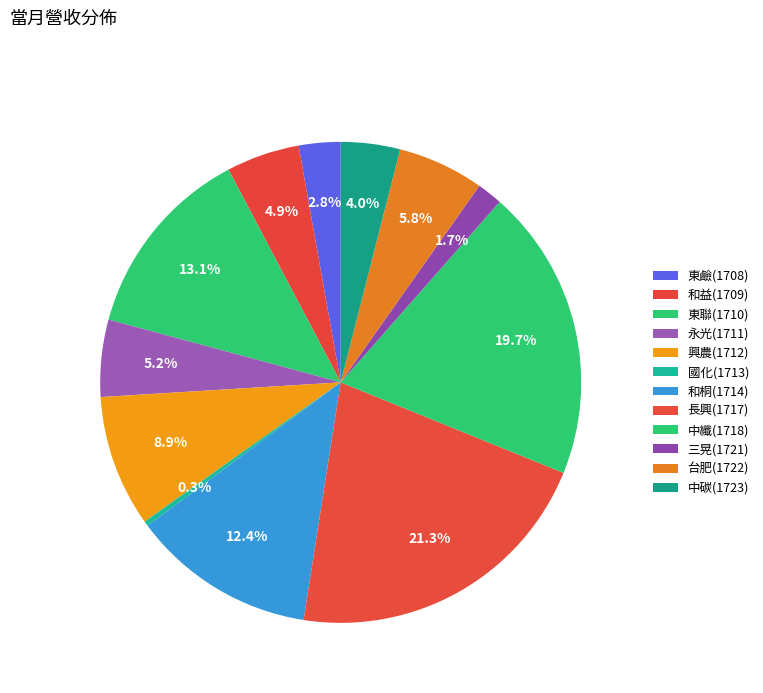

How much of the chart is everything except 中碳(1723)?

96.0%